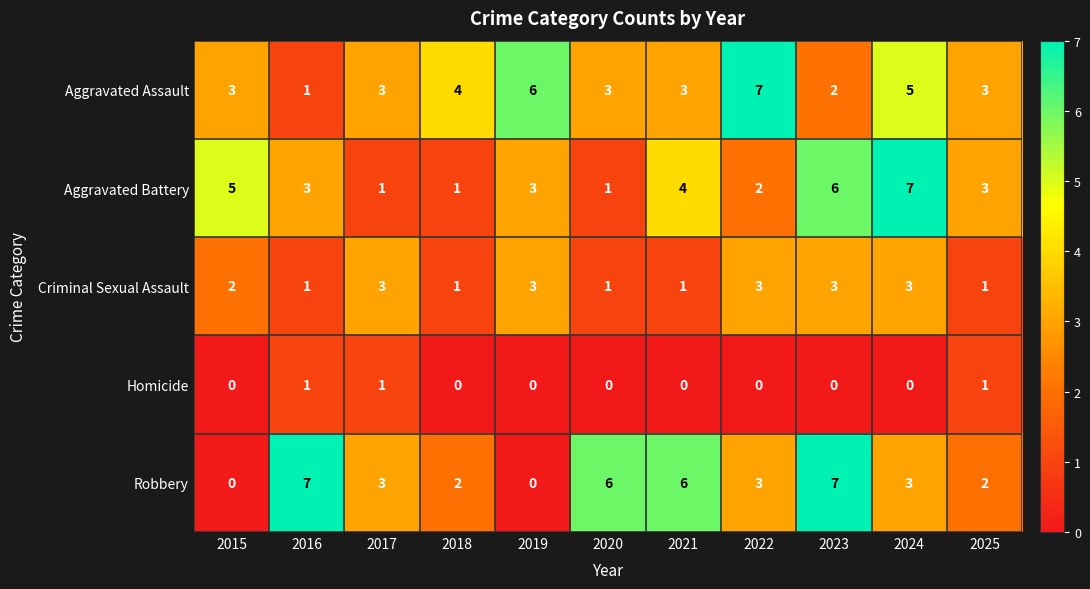

At which label does Robbery first exceed 3?

2016